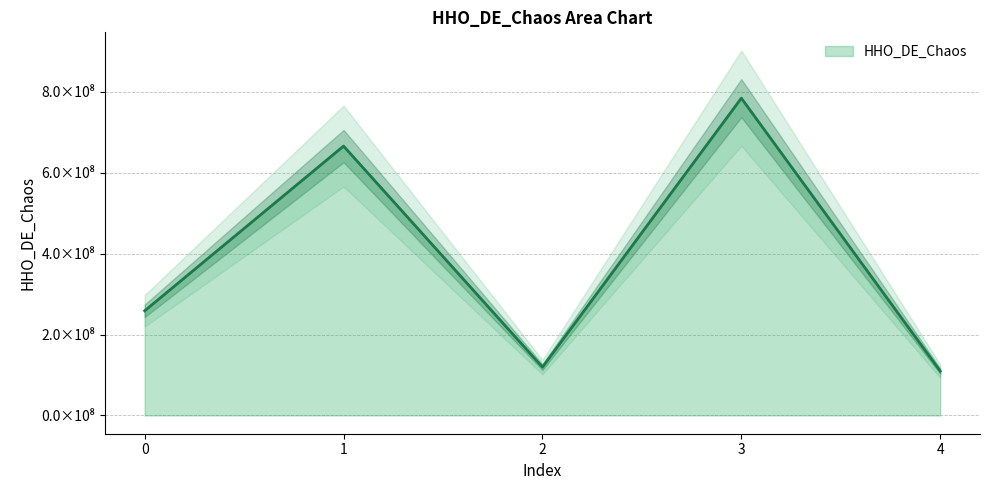

What is the value of the 3rd point from the left?

119479905.1